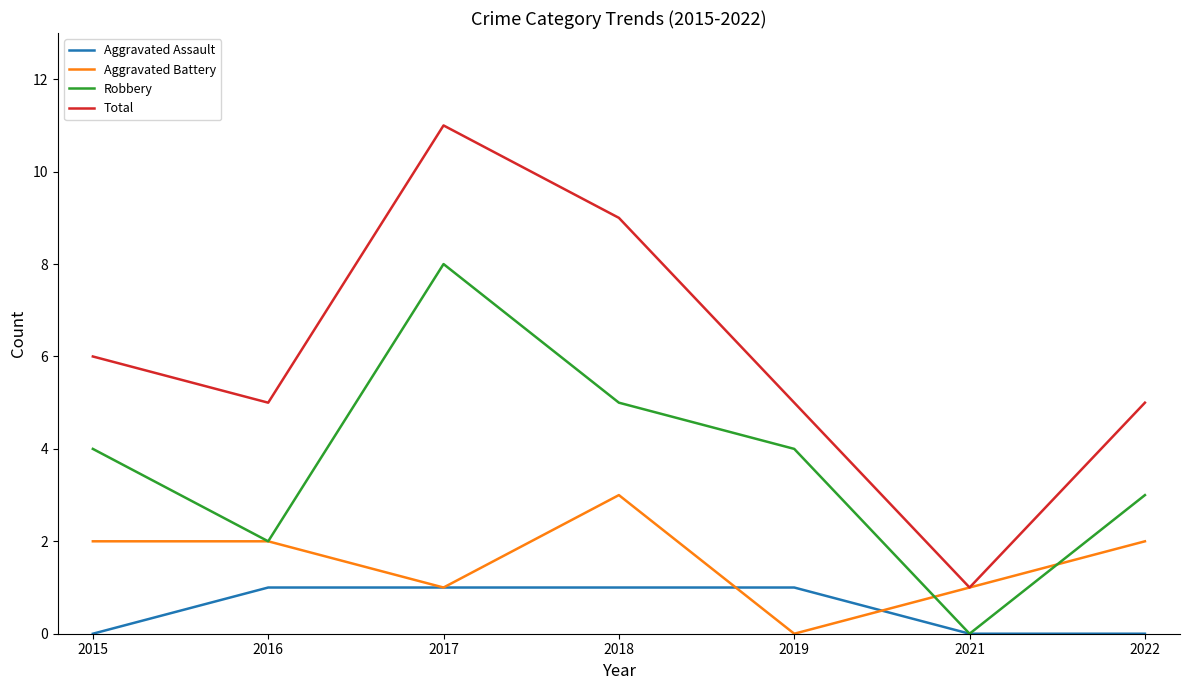

How many interior local peaks does the Robbery series have?

1